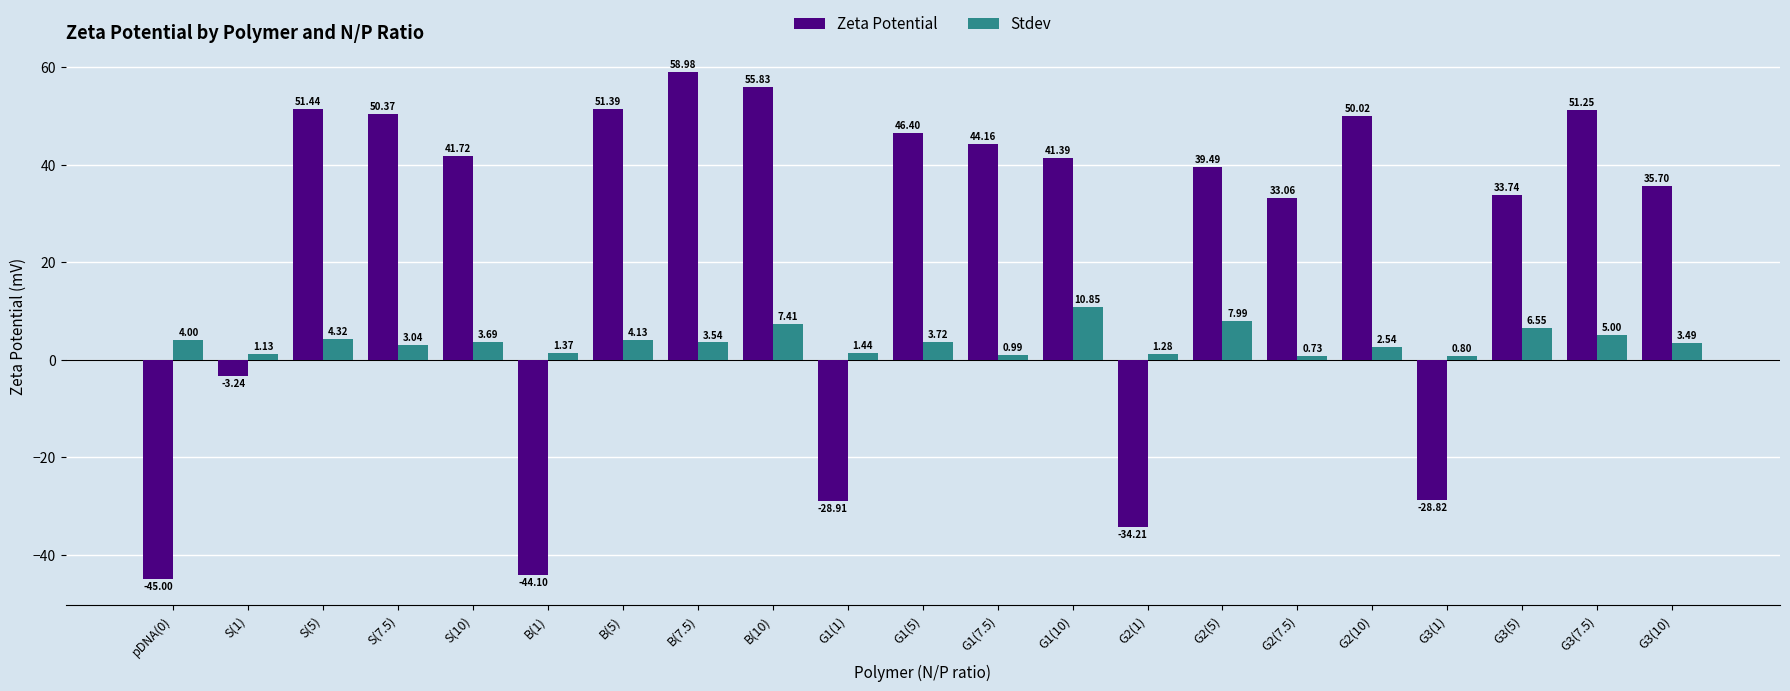

What is the difference between the Stdev values at G2(1) and S(7.5)?

1.8